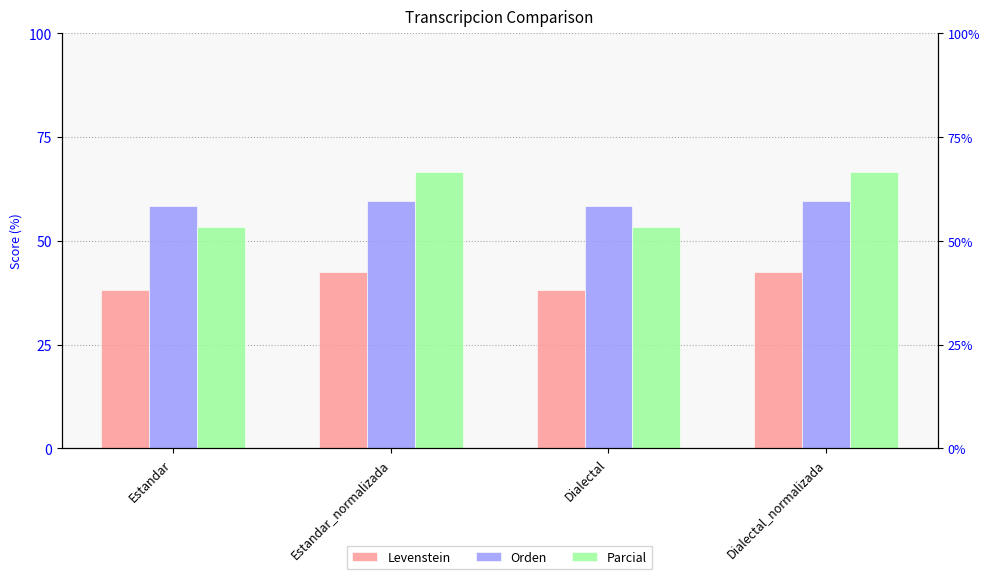

Reading left to right, extract all data points from this chart.

Levenstein: 38.1	42.4	38.1	42.4
Orden: 58.3	59.6	58.3	59.6
Parcial: 53.3	66.7	53.3	66.7